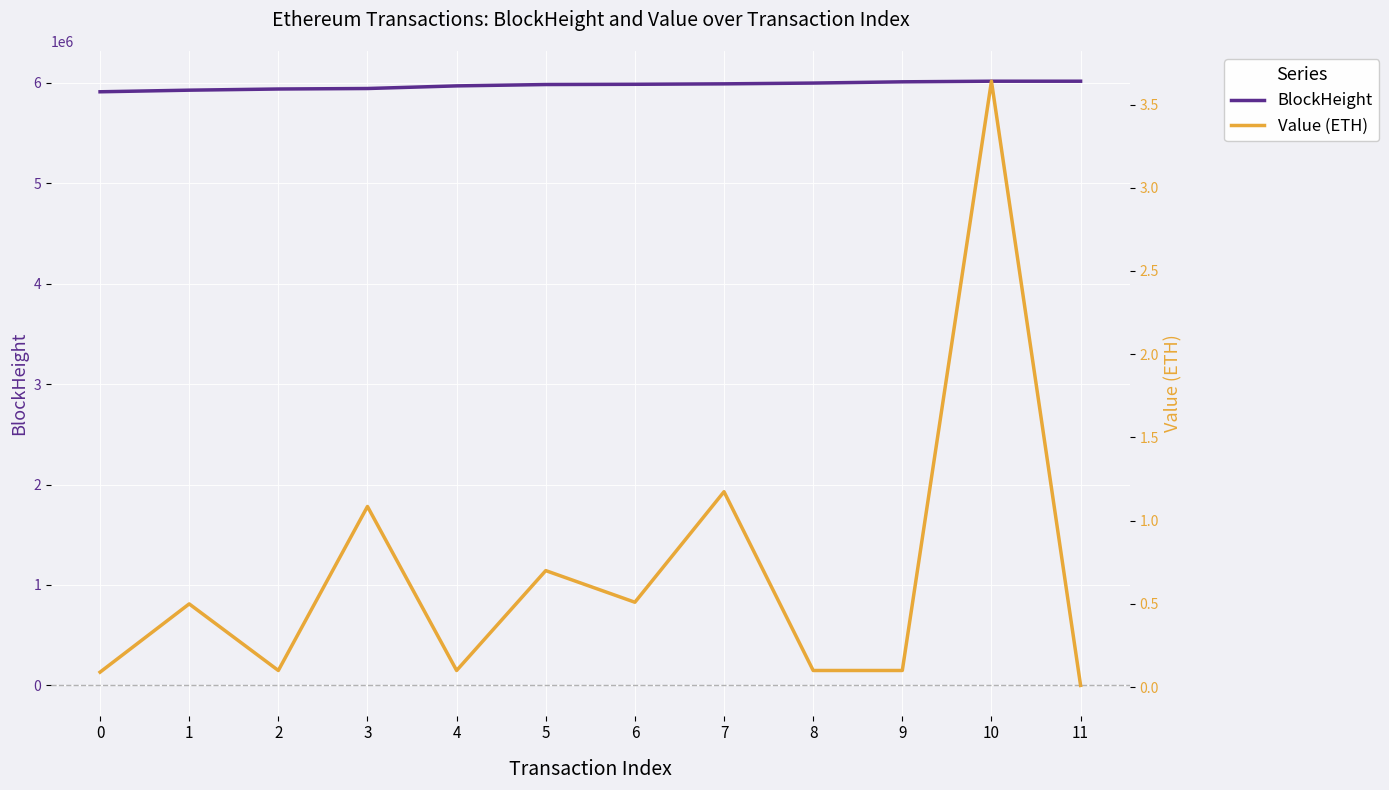

True or false: BlockHeight has a value of 5969707.0 at 4.

True